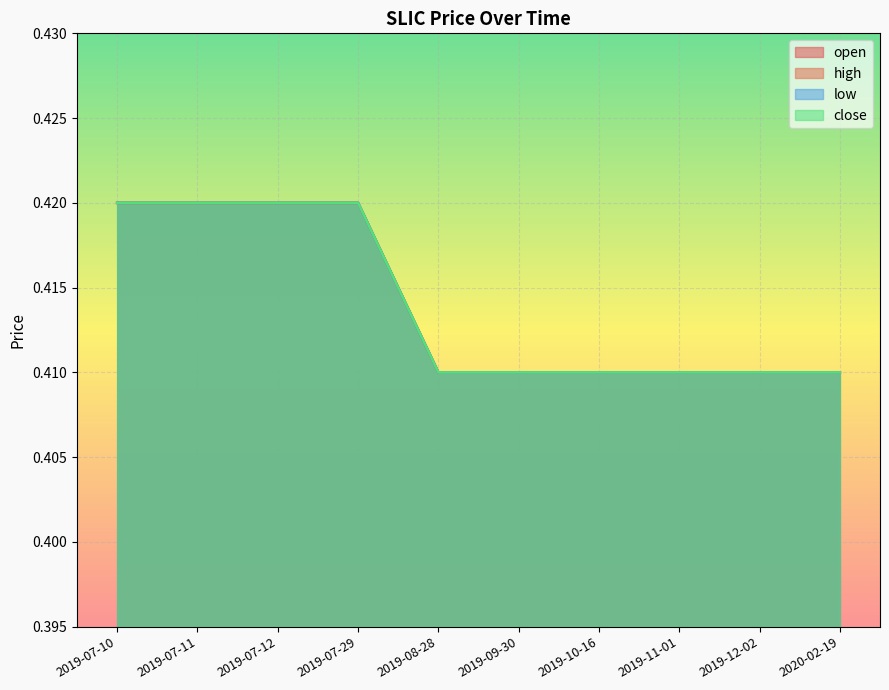

At 2019-07-29, list the series in order from largest to smallest.

open, high, low, close